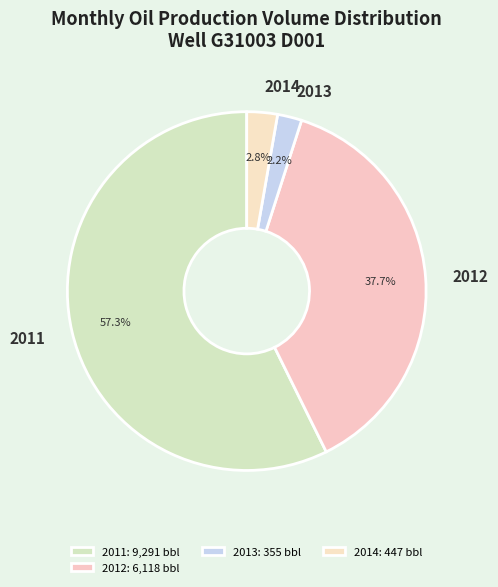

How much of the chart is everything except 2011?

42.7%